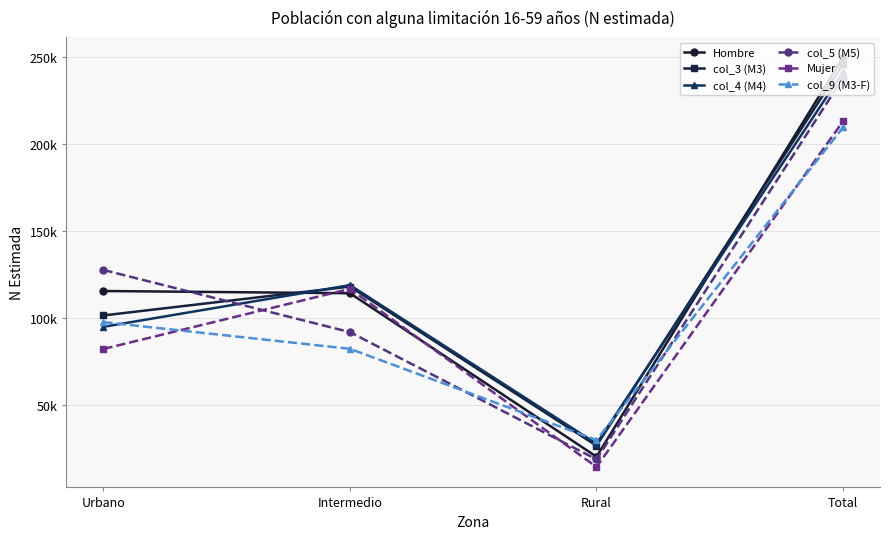

Reading left to right, extract all data points from this chart.

Hombre: Urbano=115351	Intermedio=114076	Rural=20142	Total=249570
col_3 (M3): Urbano=101313	Intermedio=117898	Rural=26465	Total=245676
col_4 (M4): Urbano=94774	Intermedio=118738	Rural=27603	Total=241116
col_5 (M5): Urbano=127451	Intermedio=91709	Rural=18589	Total=237749
Mujer: Urbano=82039	Intermedio=116581	Rural=14249	Total=212868
col_9 (M3-F): Urbano=97477	Intermedio=82121	Rural=29725	Total=209324